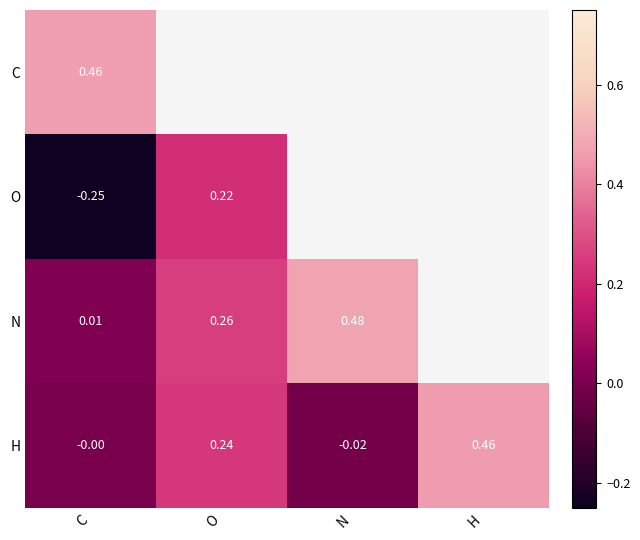

True or false: H has a value of -0.0 at C.

True